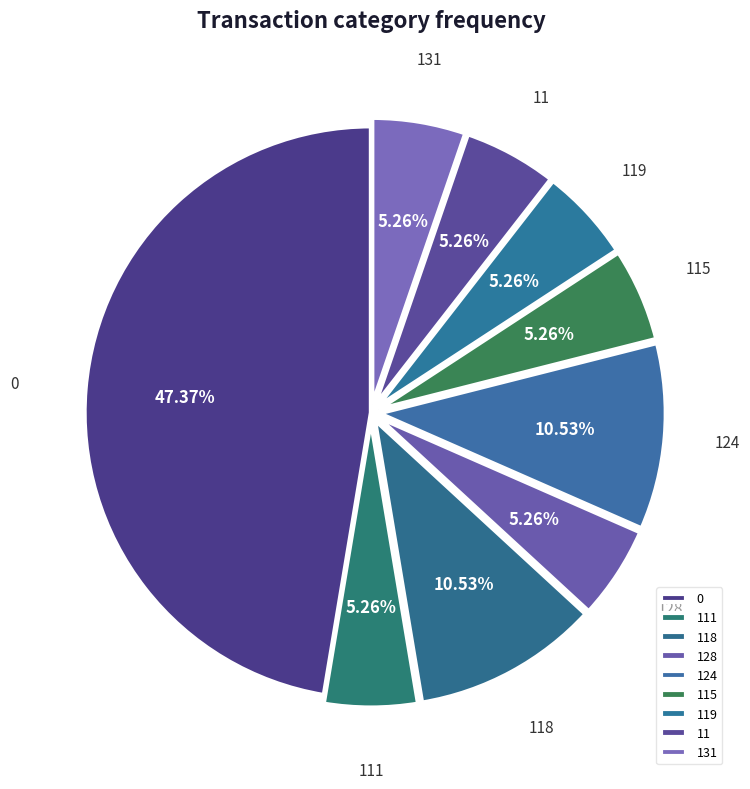

How much of the chart is everything except 124?

90.0%